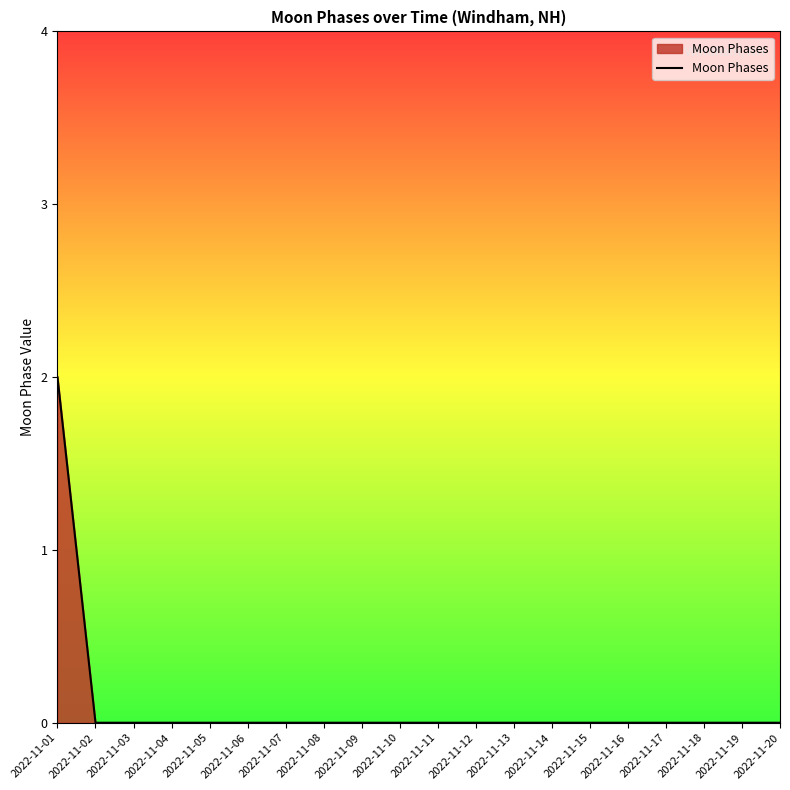

Is it true that the value at 2022-11-08 is 0?

True